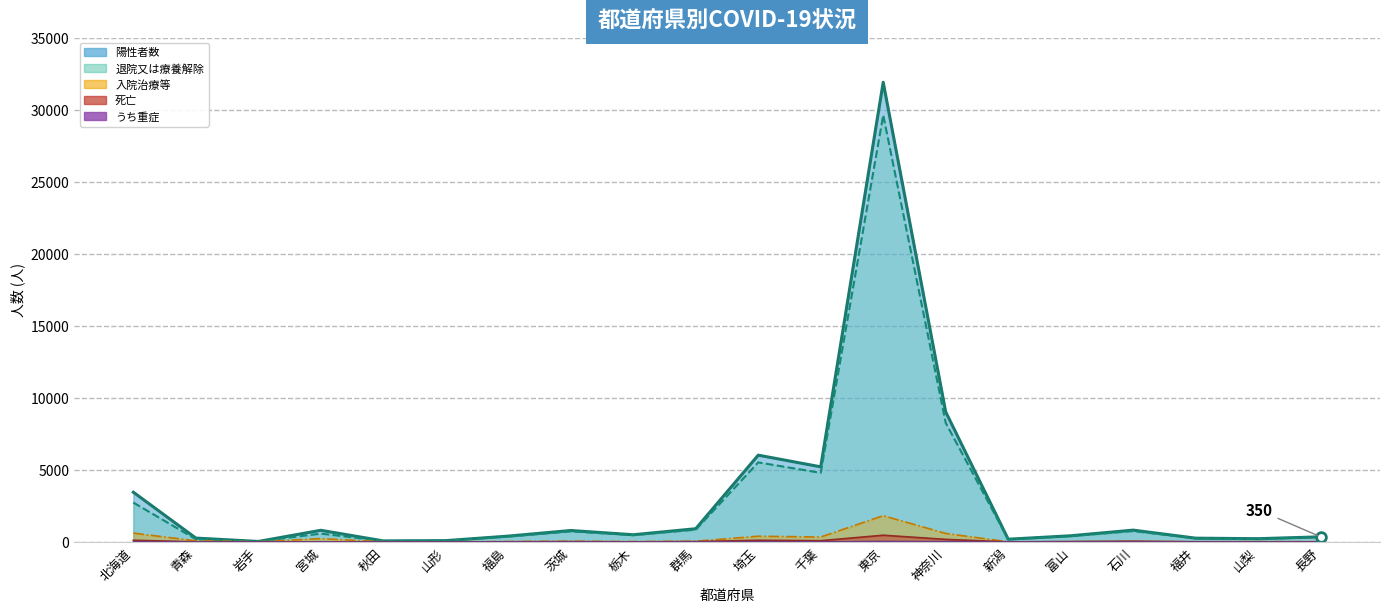

What is the label of the 8th point from the right?

東京